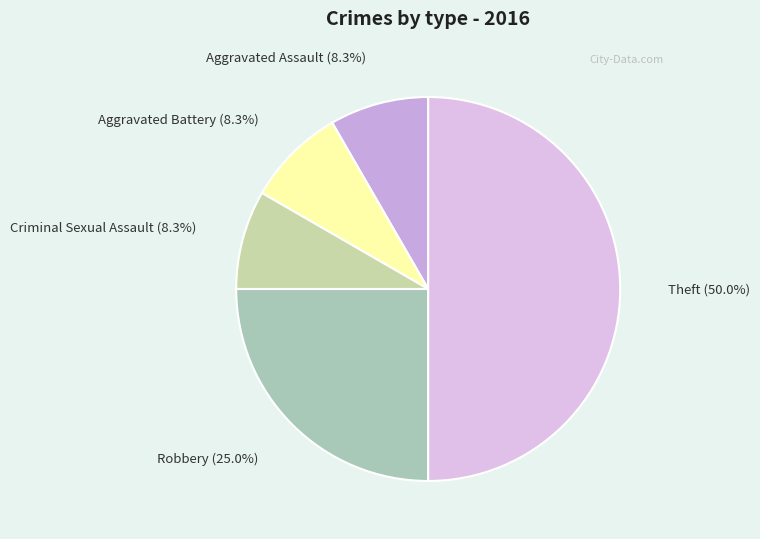

To the nearest percent, what is the difference between the largest and smallest slice percentages?

42%